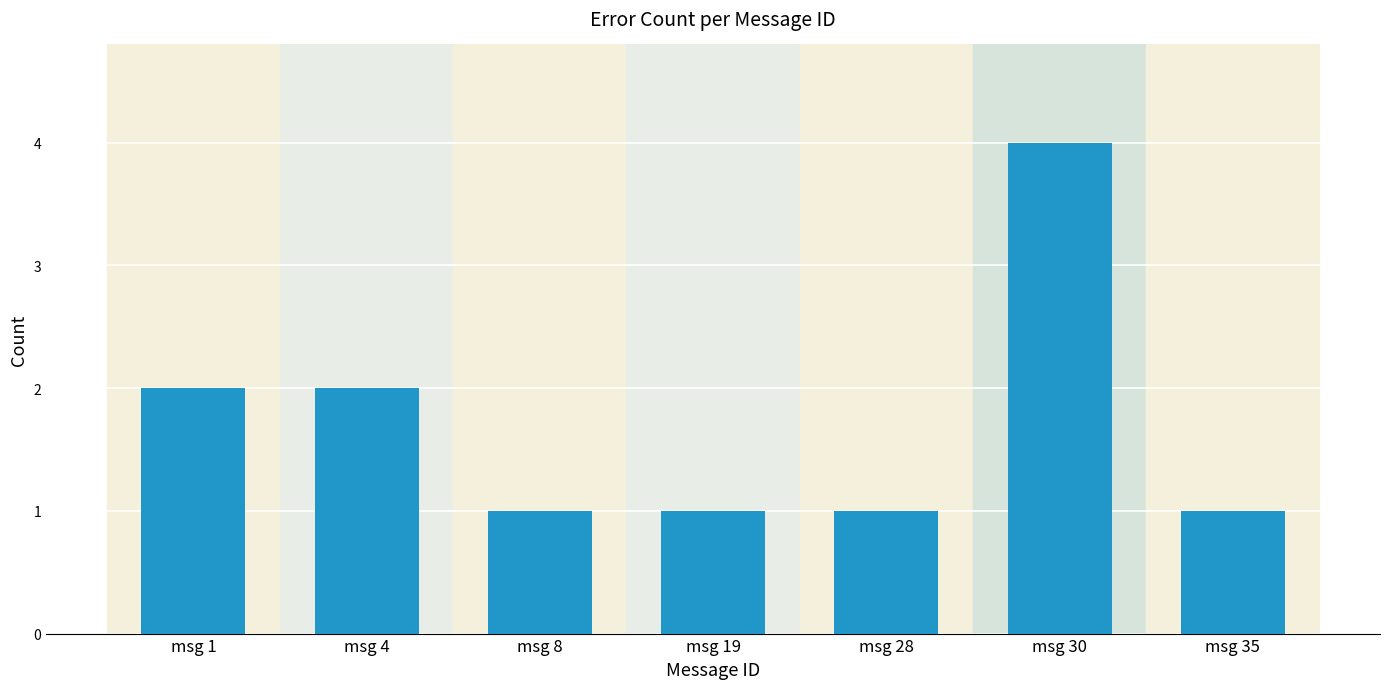

What is the value of the 6th bar from the left?

4